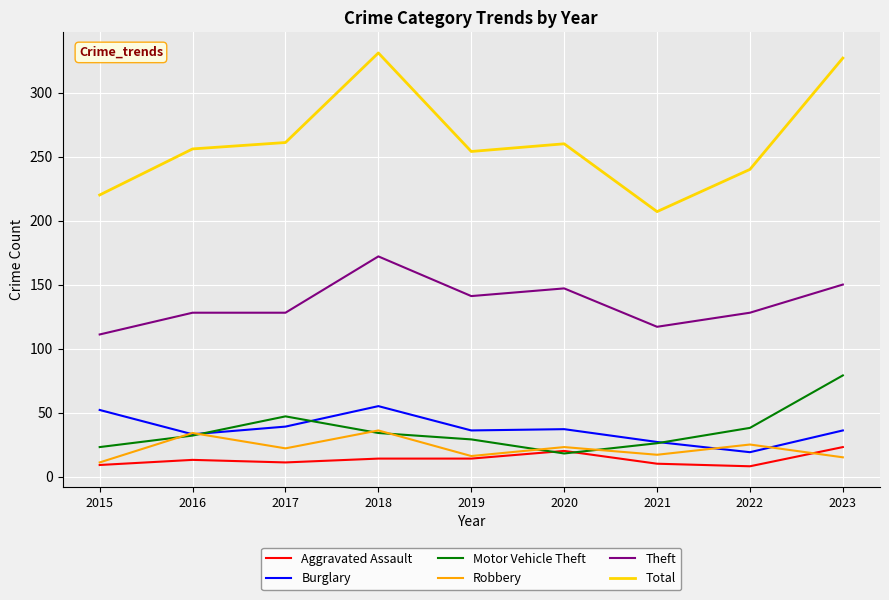

At which label does Theft reach its peak?

2018